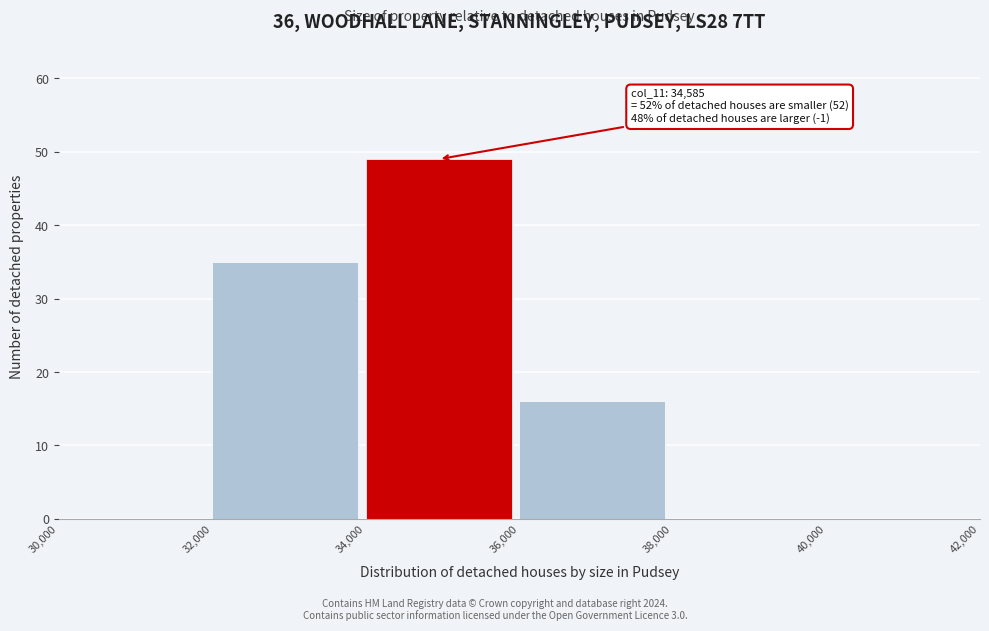

Which range on the x-axis has the tallest bar?

34,000 to 36,000